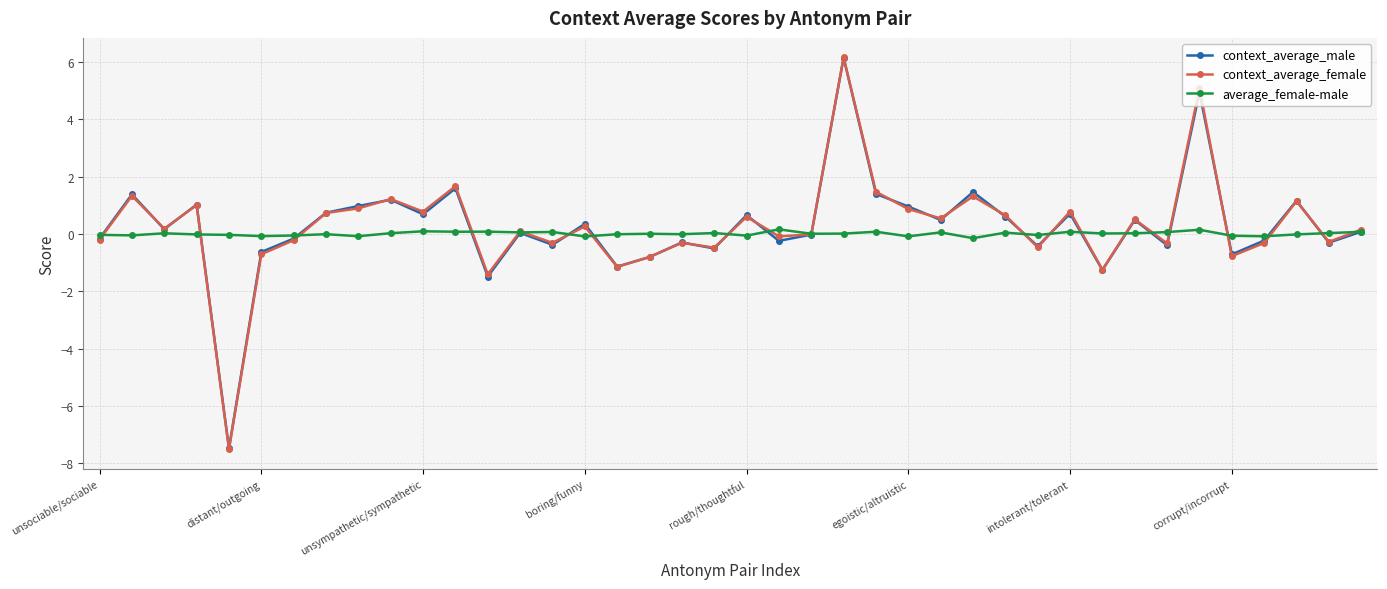

True or false: context_average_male has more than 0 points higher than both neighbors.

True